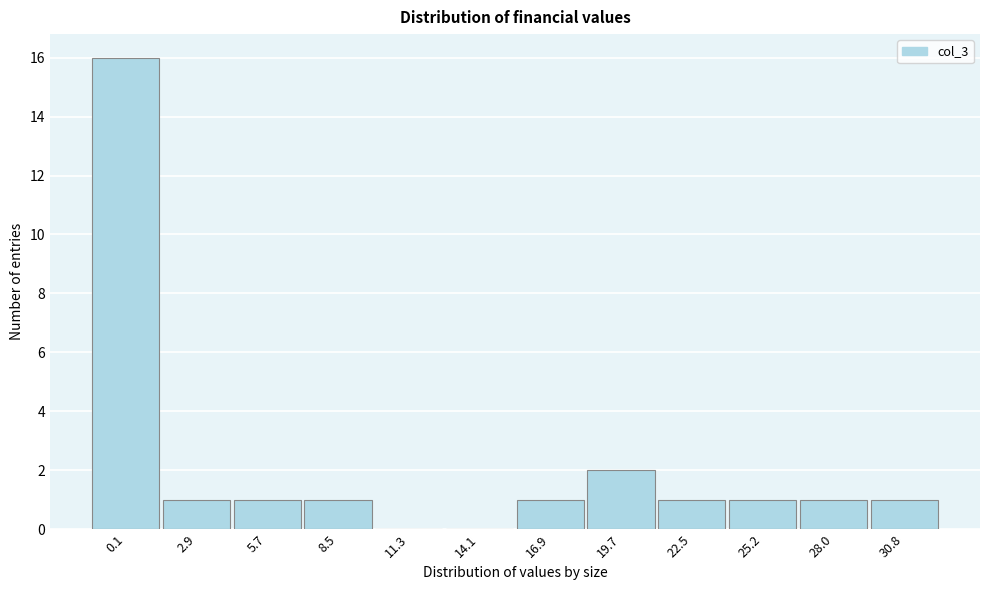

Reading left to right, extract all data points from this chart.

0.1=16	2.9=1	5.7=1	8.5=1	11.3=0	14.1=0	16.9=1	19.7=2	22.5=1	25.2=1	28.0=1	30.8=1